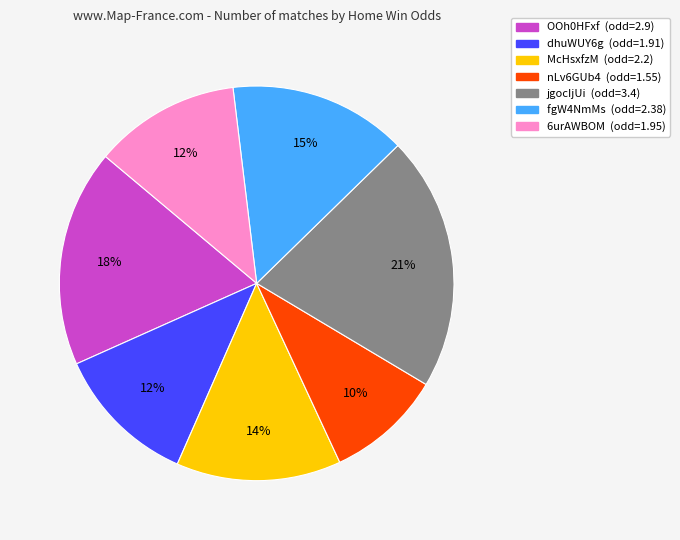

To the nearest percent, what portion does 6urAWBOM represent?

12%